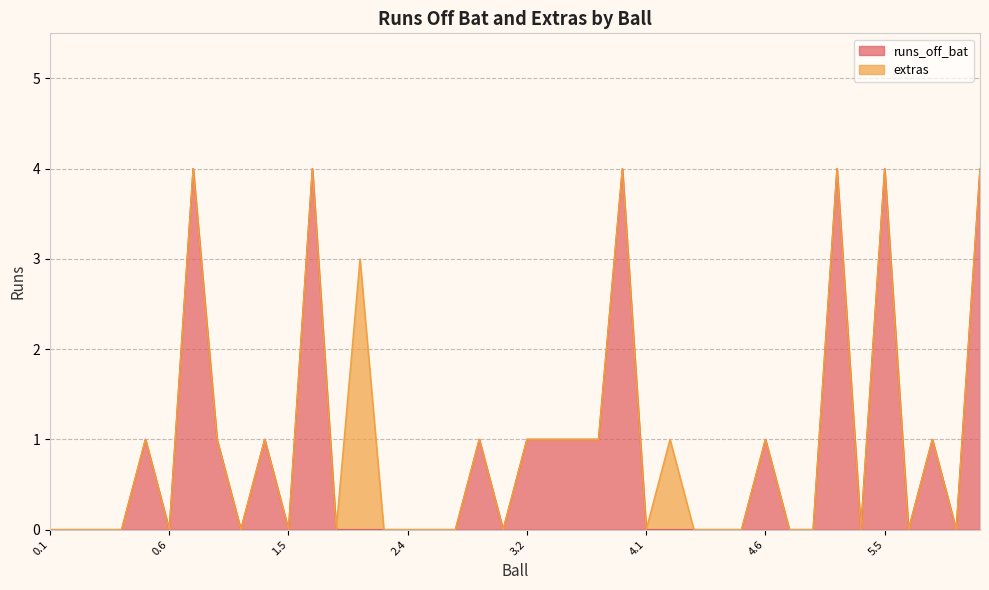

Reading left to right, what are all the values shown in this chart?

0.1=0	0.2=0	0.3=0	0.4=0	0.5=1	0.6=0	1.1=4	1.2=1	1.3=0	1.4=1	1.5=0	1.6=4	2.1=0	2.2=0	2.3=0	2.4=0	2.5=0	2.6=0	2.7=1	3.1=0	3.2=1	3.3=1	3.4=1	3.5=1	3.6=4	4.1=0	4.2=0	4.3=0	4.4=0	4.5=0	4.6=1	5.1=0	5.2=0	5.3=4	5.4=0	5.5=4	5.6=0	6.1=1	6.2=0	6.3=4